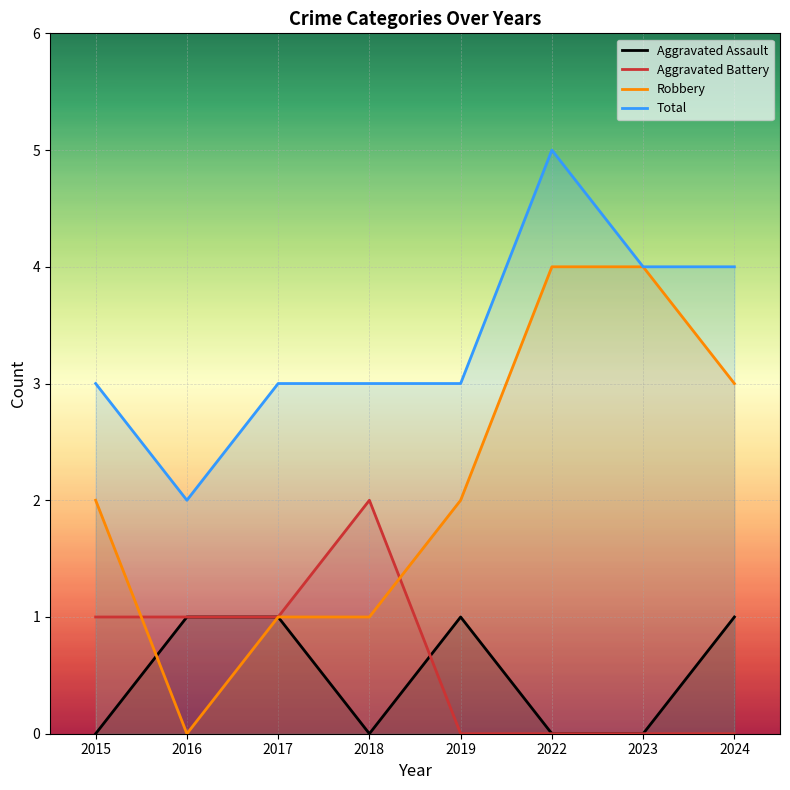

How many positive values does the Aggravated Battery series have?

4